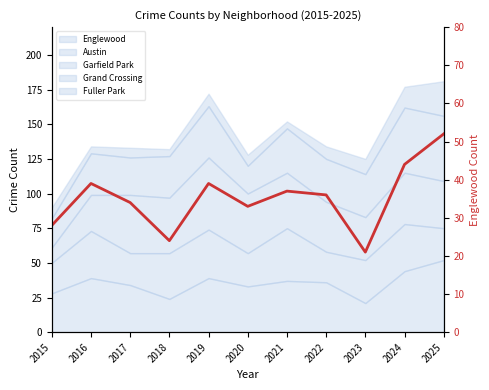

Is it true that the value at 2015 is 28?

True